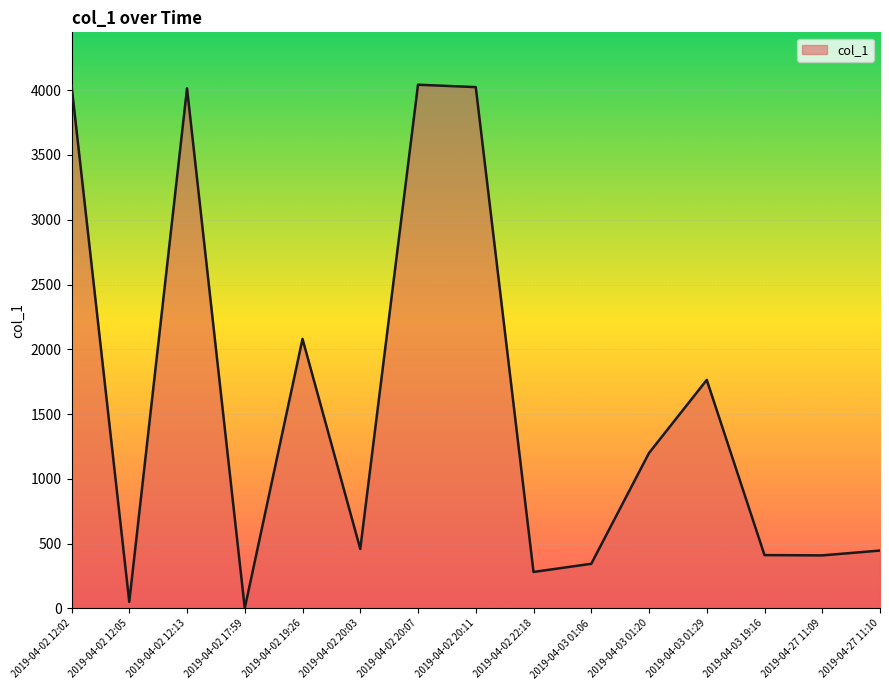

Read the value at 2019-04-27 11:09.

409.9